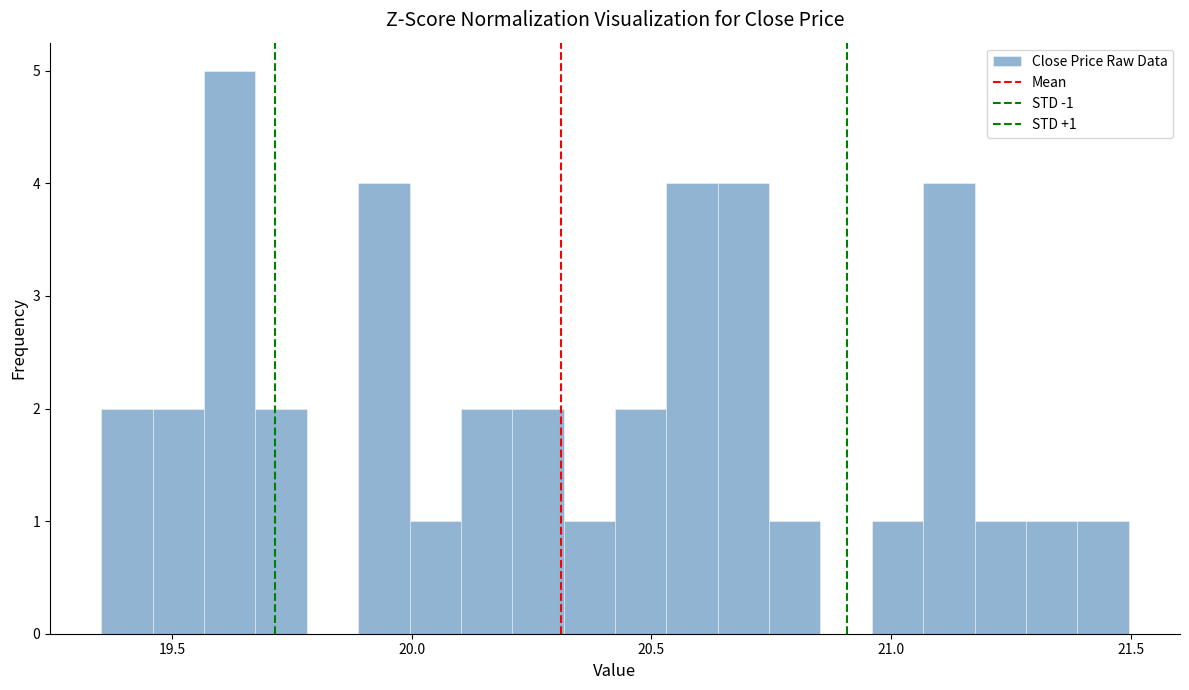

Read against the x-axis, roughly where is the centre of the tallest bar?

19.60